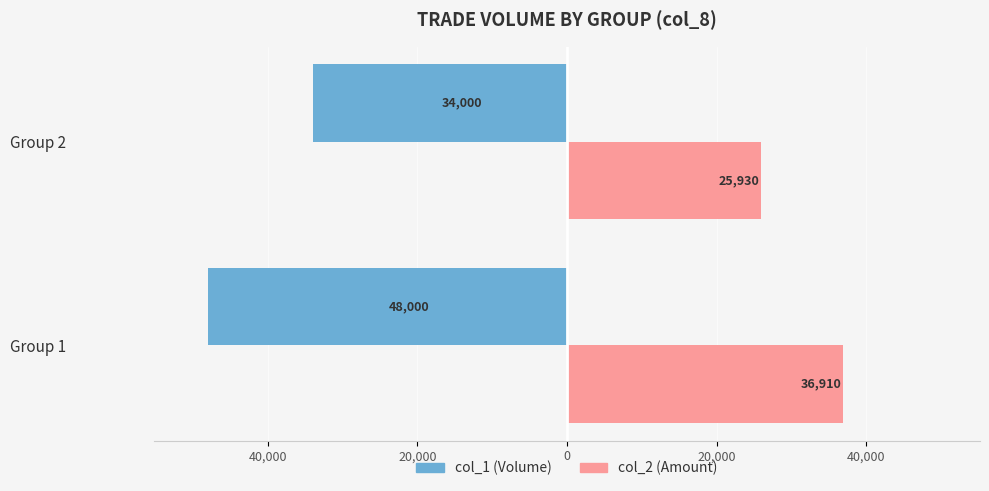

What are all the series names shown in the legend?

col_1 (Volume), col_2 (Amount)